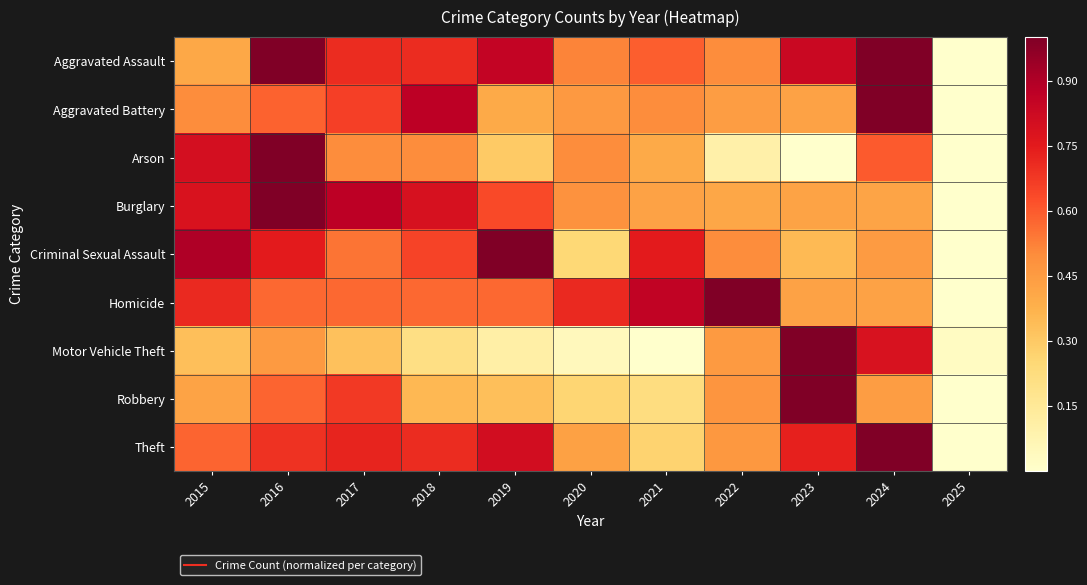

What is the total value across all series at 2022?

4.3